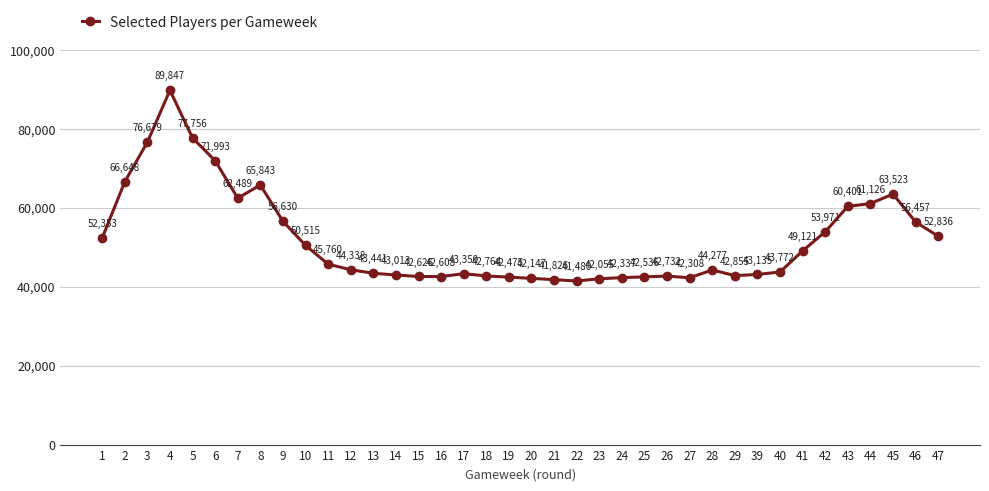

Count the number of categories in the chart.

38